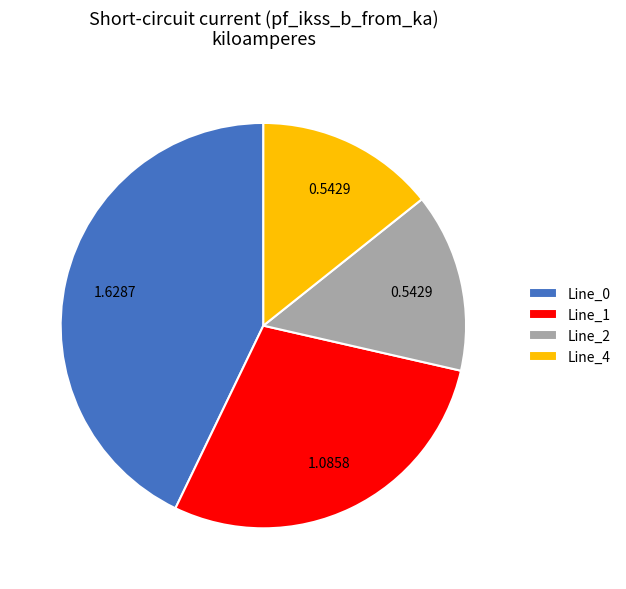

Between Line_4 and Line_1, which is larger?

Line_1